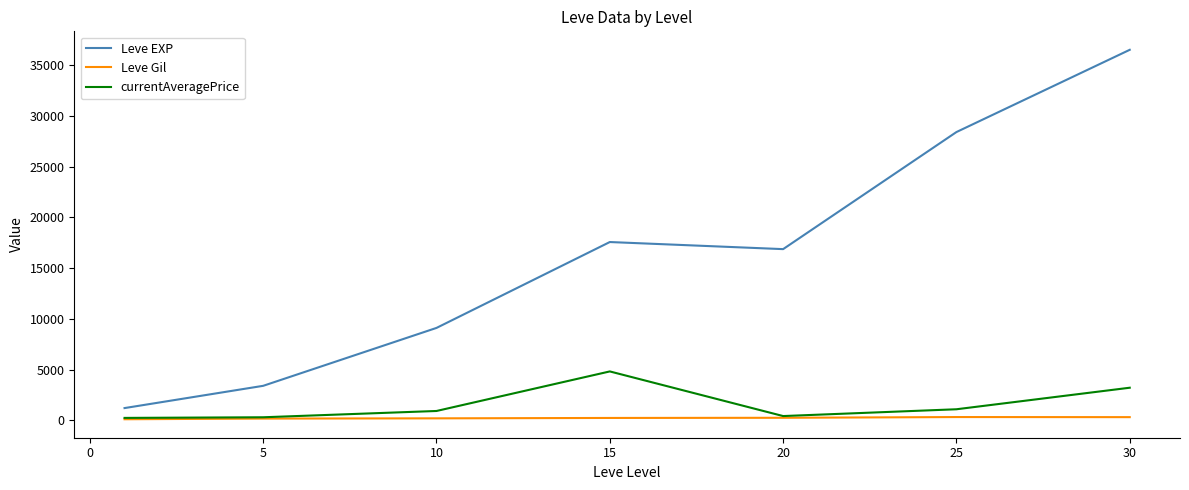

Which series has the largest total across all categories?

Leve EXP